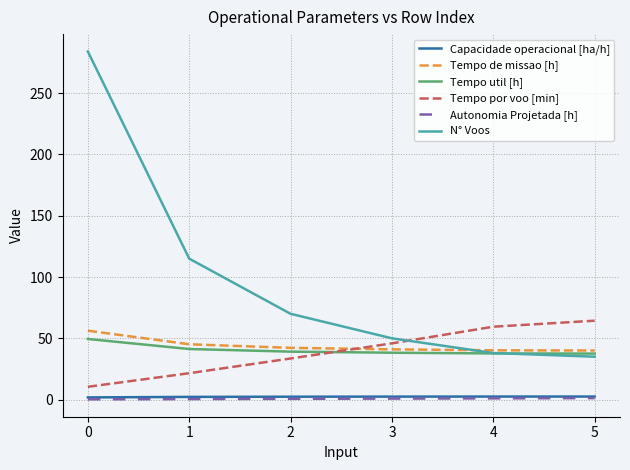

What is the average value of the Tempo de missao [h] series?

44.1